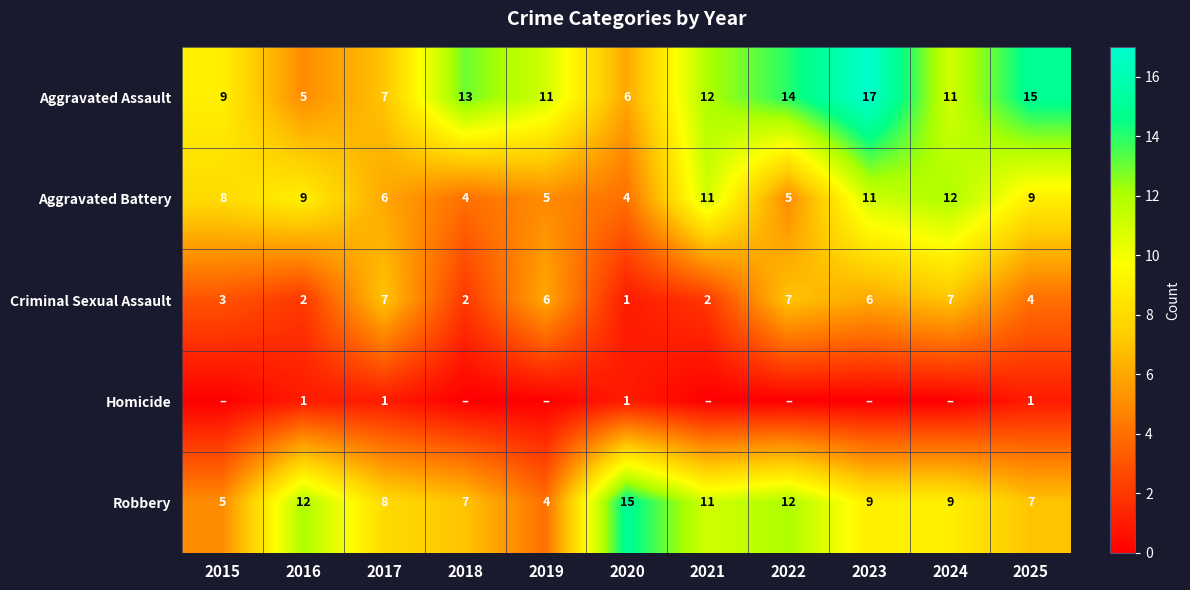

At how many categories does at least one series exceed 13?

4